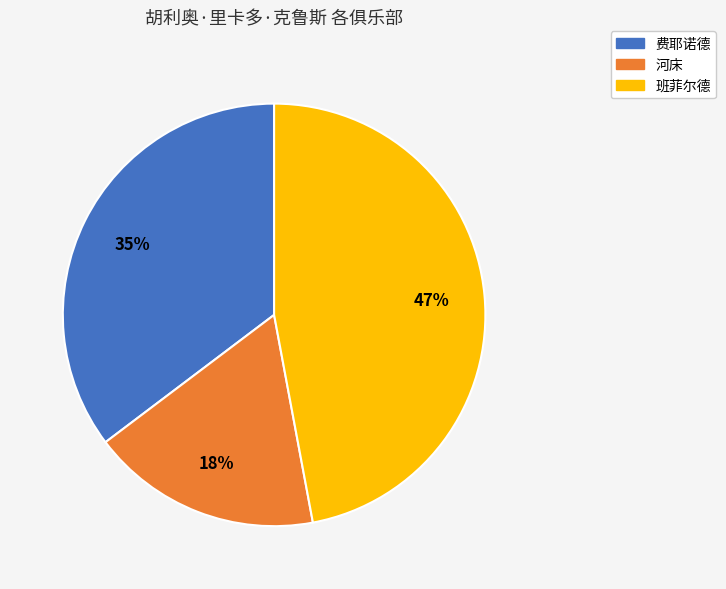

True or false: 班菲尔德 accounts for 42% of the total.

False